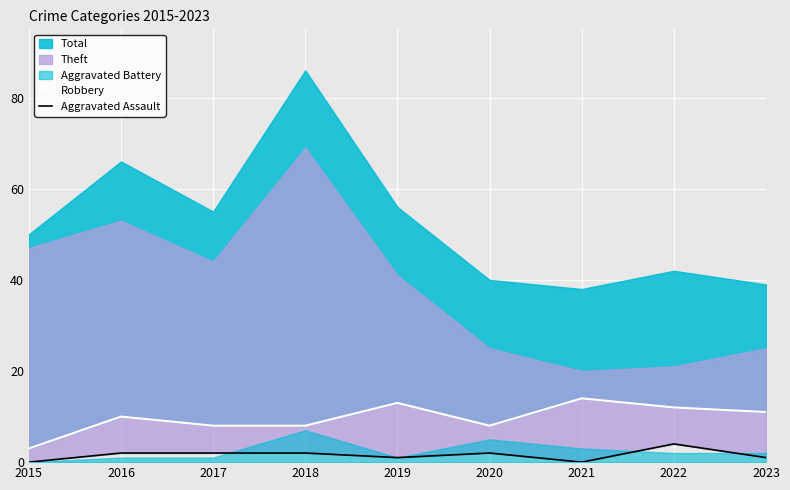

How many data points in Aggravated Assault are above 2?

1